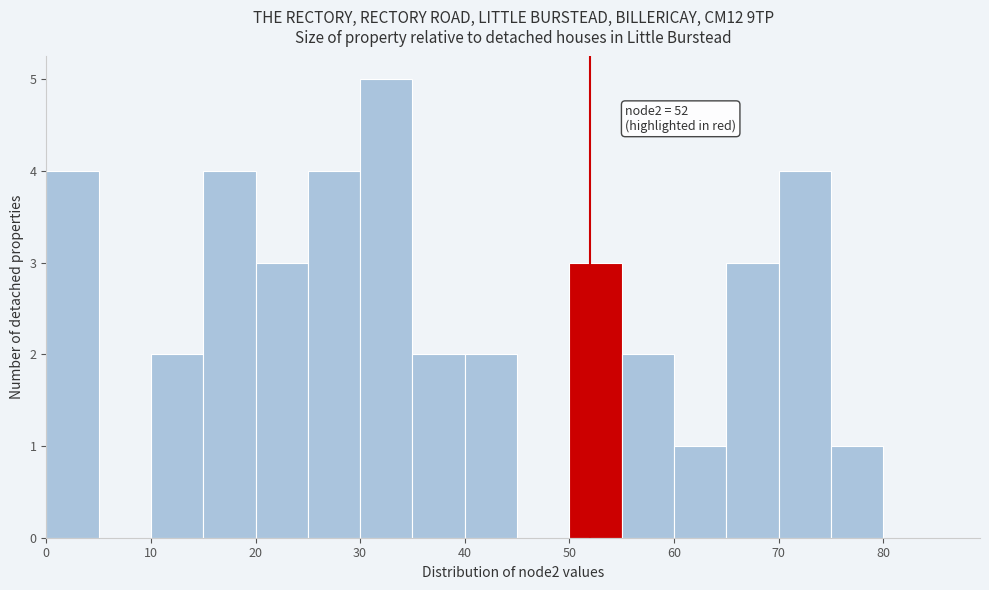

Over which range of the x-axis is the bar tallest?

30 to 35